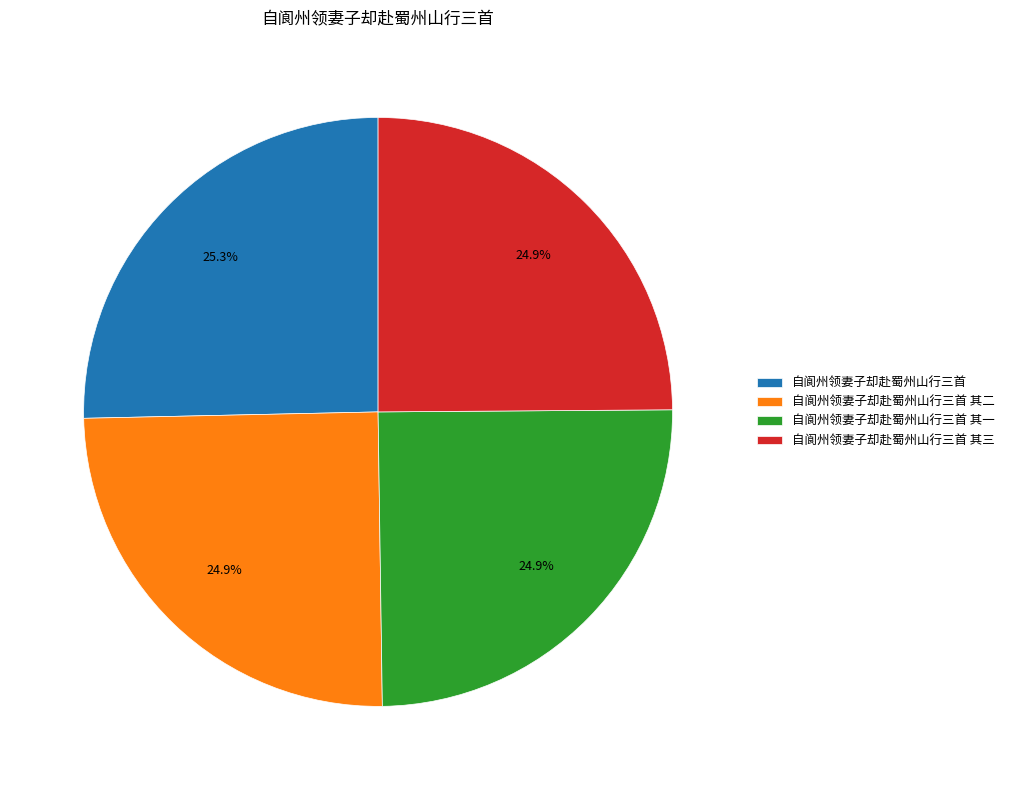

Count the number of slices in the pie.

4